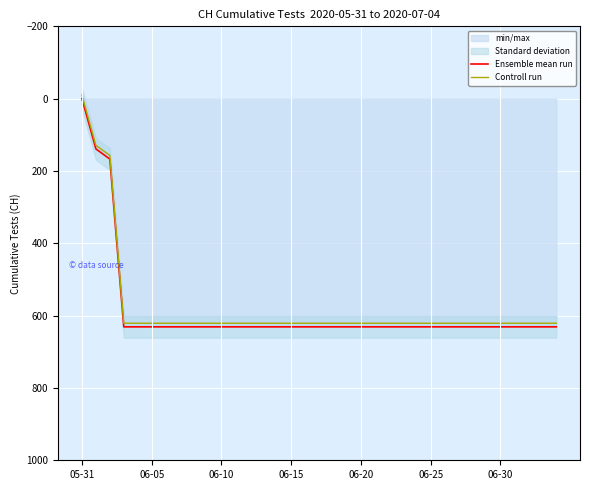

What is the label of the 22nd point from the left?

21